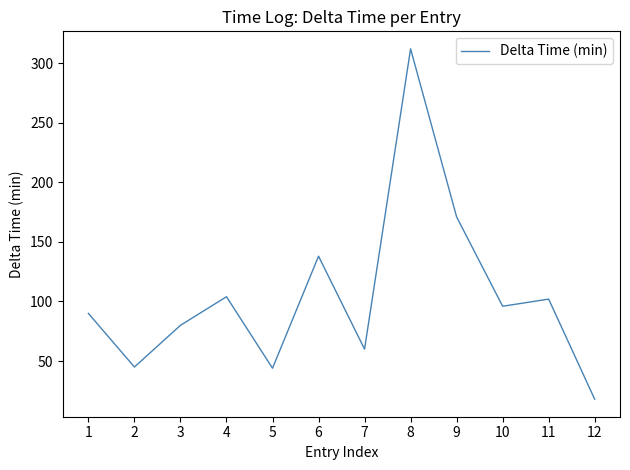

What is the difference between the values at 2 and 9?

126